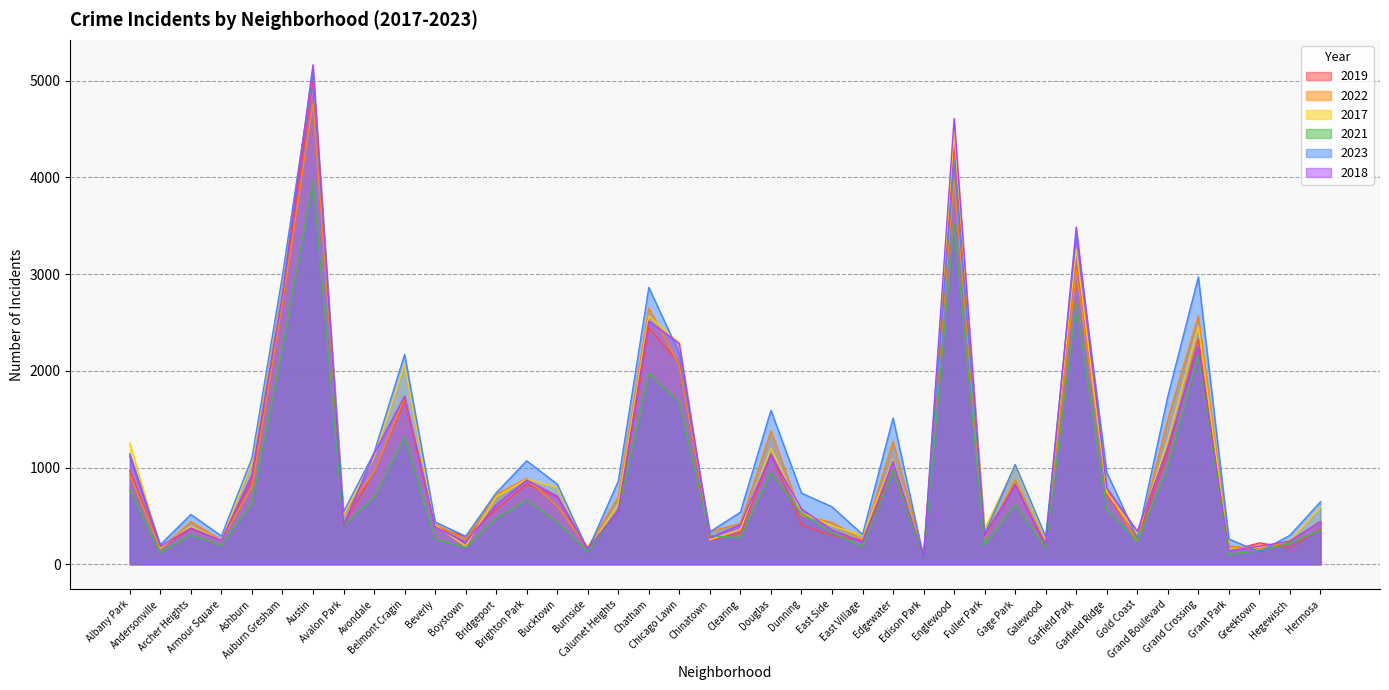

In 2023, how many points are lower than both neighbors (excluding endpoints)?

12